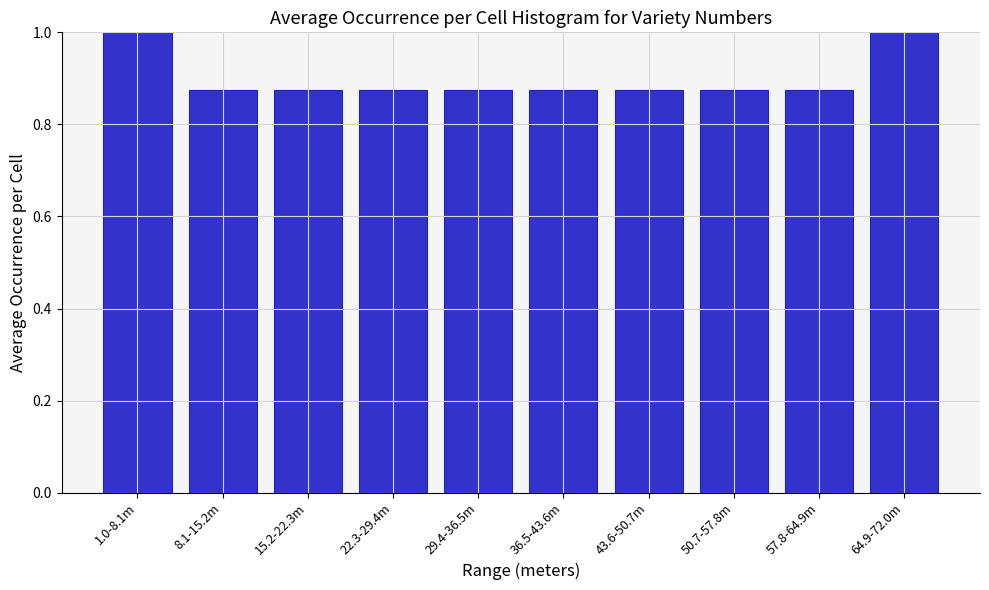

What is the label of the 4th bar from the left?

22.3-29.4m